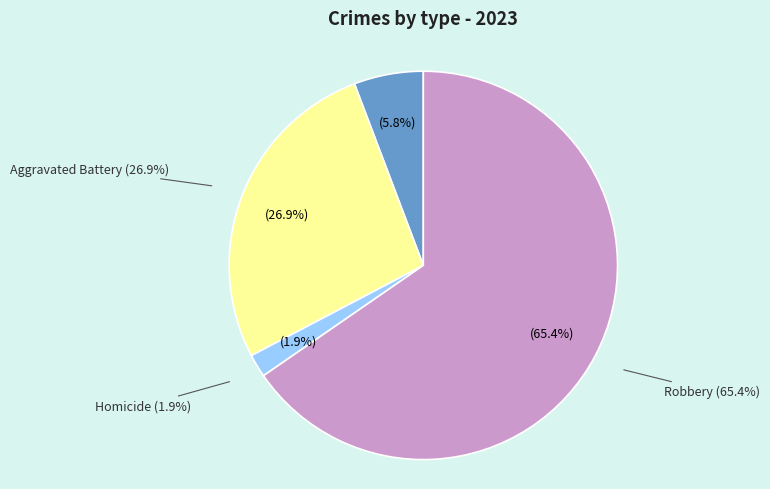

True or false: Robbery accounts for 65% of the total.

True